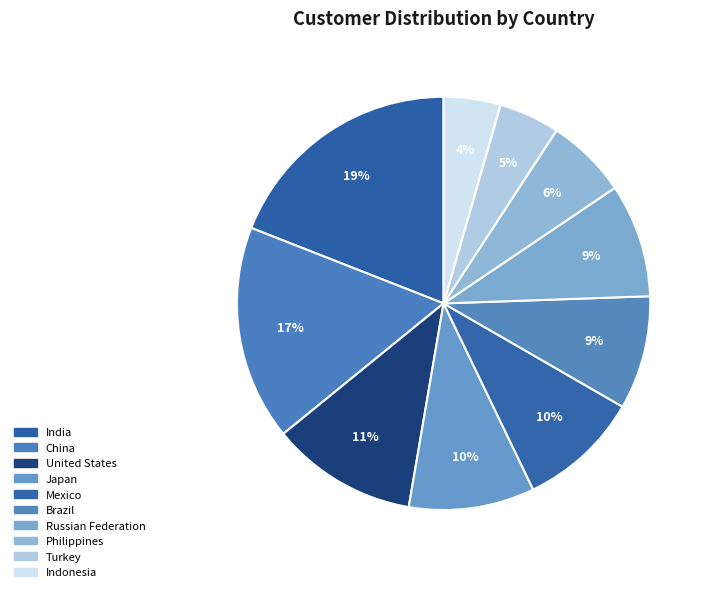

Combined, do Philippines and United States account for over 50%?

No